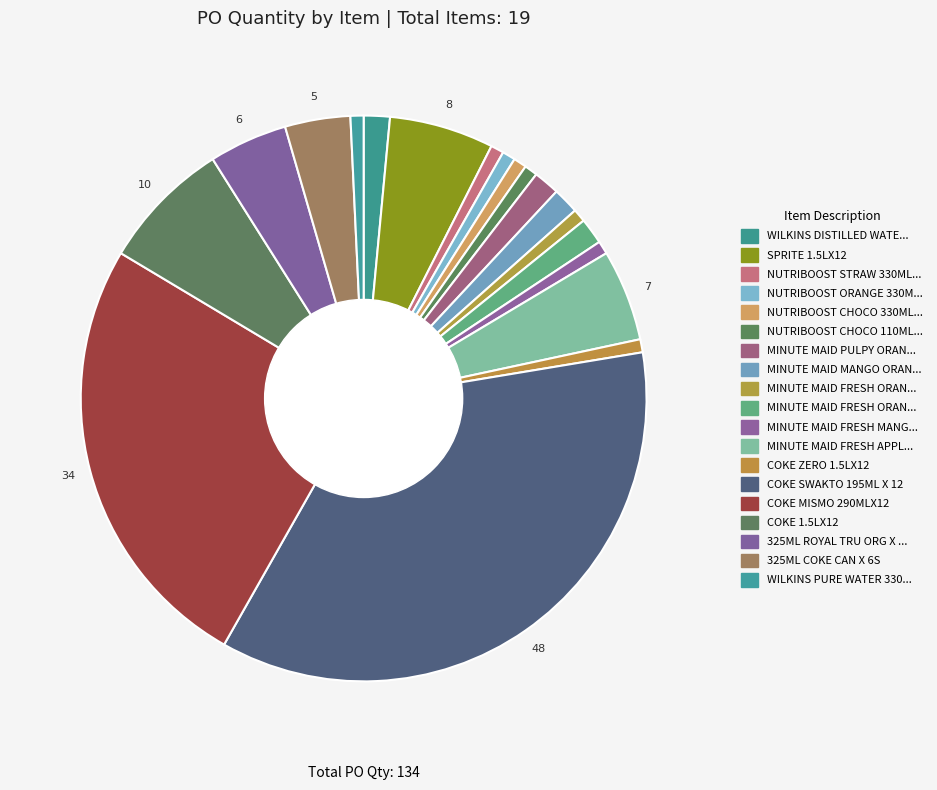

How many slices are in this pie chart?

19